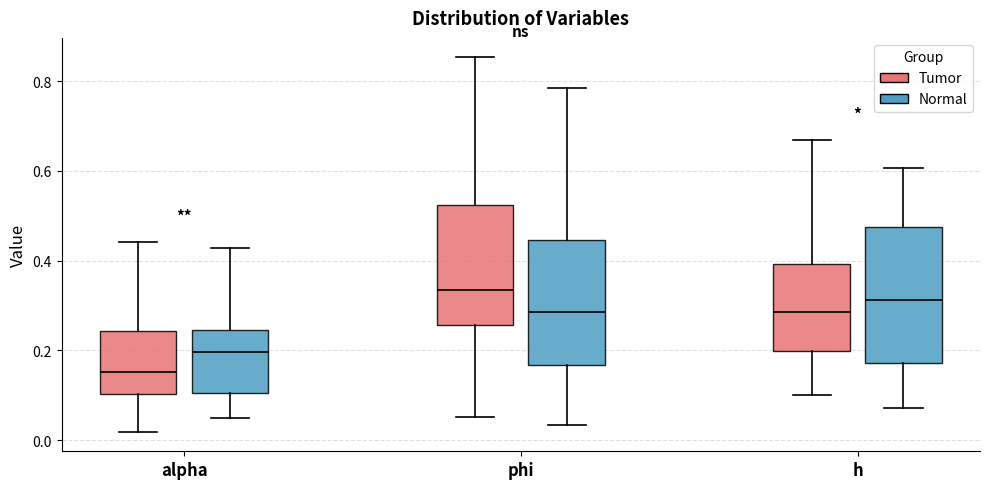

Reading left to right, transcribe this box plot: for each box, give where its median line is, the range the box spans, and where its two whiskers end, as read against the y-axis. The values are not printed on the chart, so give them approximately, as read against the axis.

alpha (Tumor): median 0.16, box 0.10 to 0.24, whiskers 0.02 to 0.44
alpha (Normal): median 0.20, box 0.10 to 0.24, whiskers 0.06 to 0.42
phi (Tumor): median 0.34, box 0.26 to 0.52, whiskers 0.06 to 0.86
phi (Normal): median 0.28, box 0.16 to 0.44, whiskers 0.04 to 0.78
h (Tumor): median 0.28, box 0.20 to 0.40, whiskers 0.10 to 0.66
h (Normal): median 0.32, box 0.18 to 0.48, whiskers 0.08 to 0.60